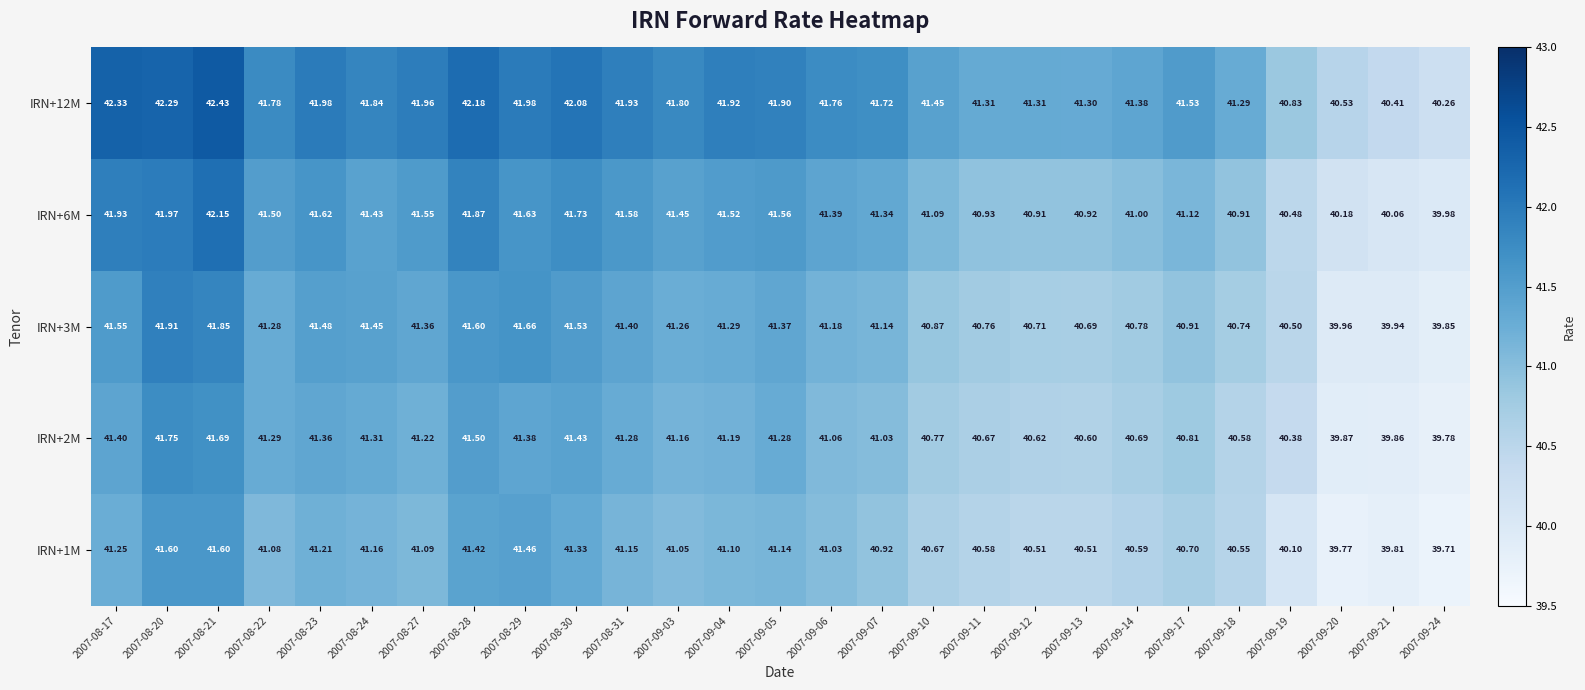

Rank the series by their maximum value, from highest to lowest.

IRN+12M, IRN+6M, IRN+3M, IRN+2M, IRN+1M